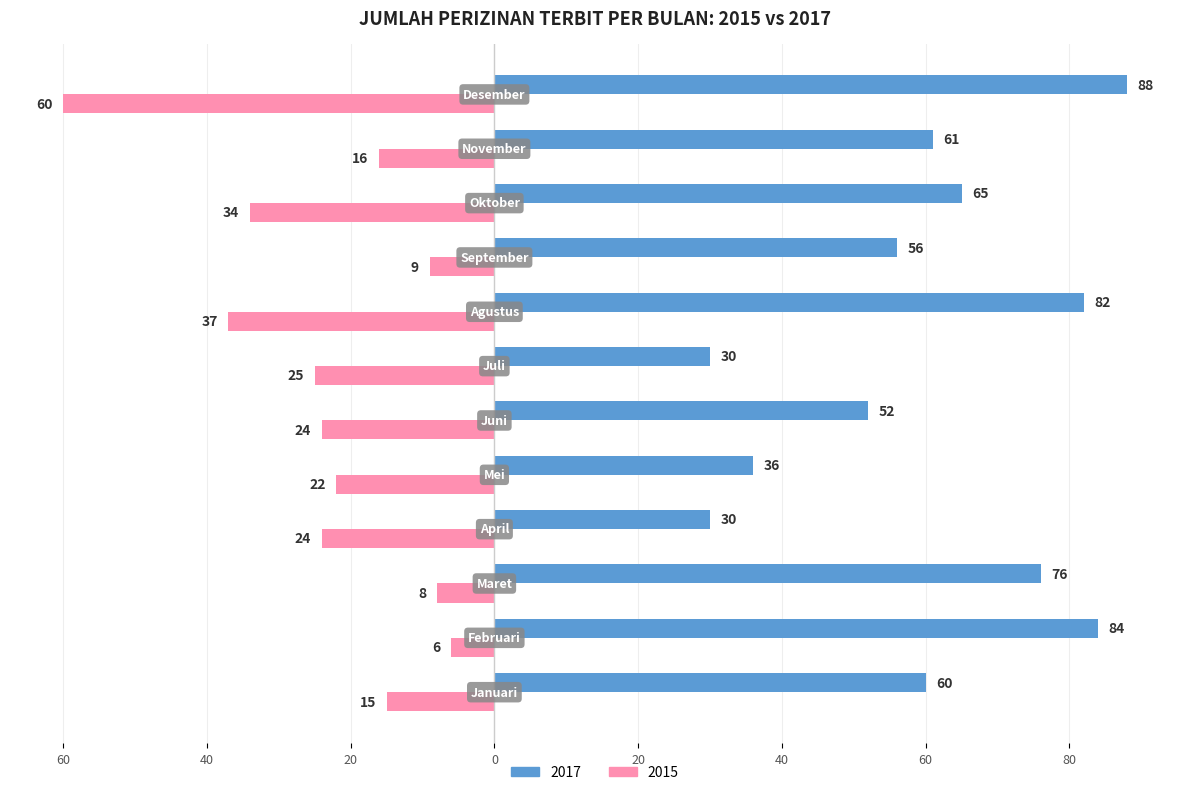

At which label is 2017 closest to 59?

Januari